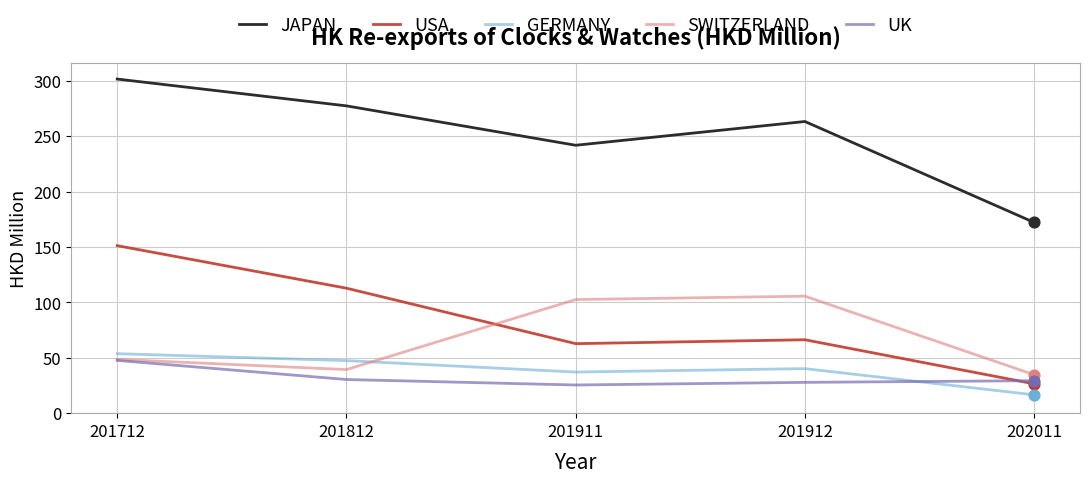

What is the total value across all series at 201812?

507.5